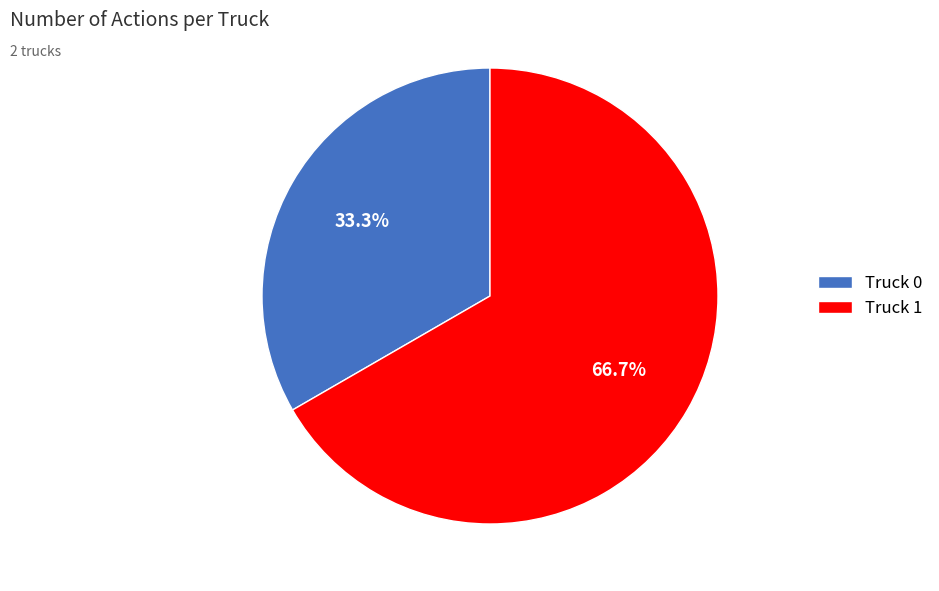

Between Truck 1 and Truck 0, which is larger?

Truck 1